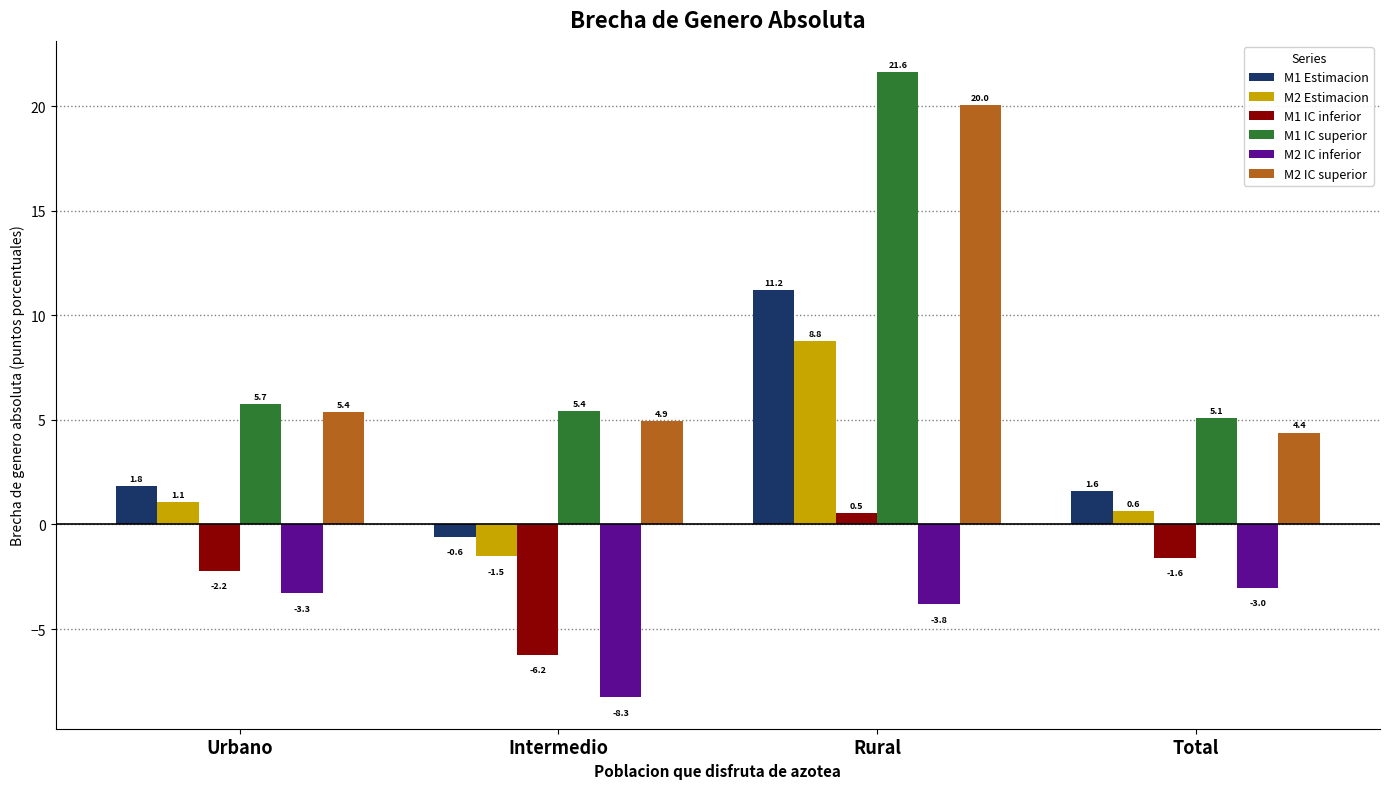

Is it true that M1 Estimacion equals 1.6 at Total?

True